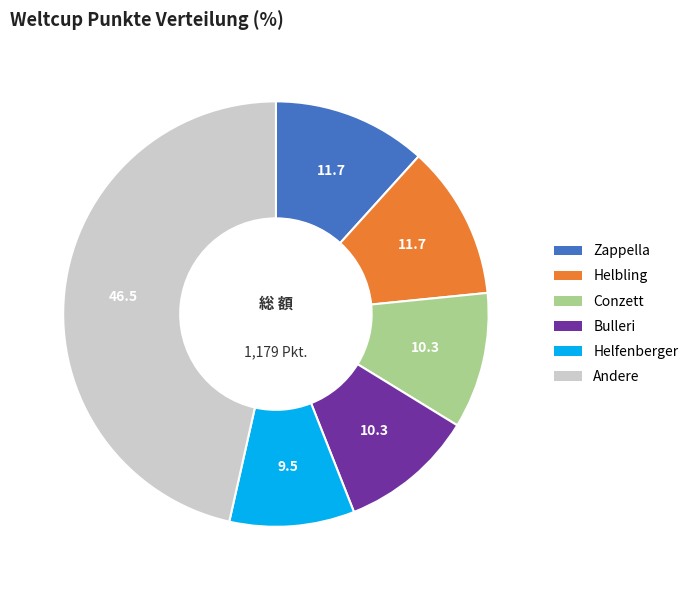

Approximately how many times larger is the value at Bulleri compared to Helfenberger?

1.1